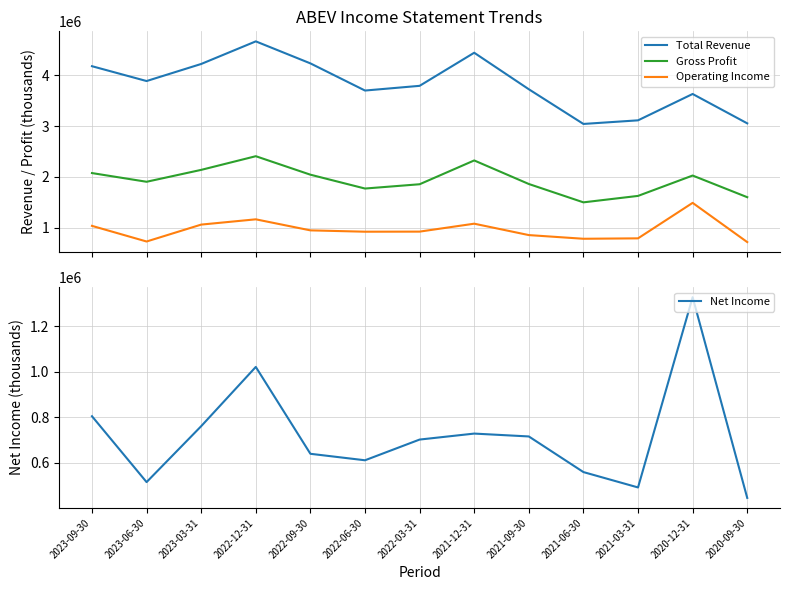

How many distinct data groups are displayed?

4